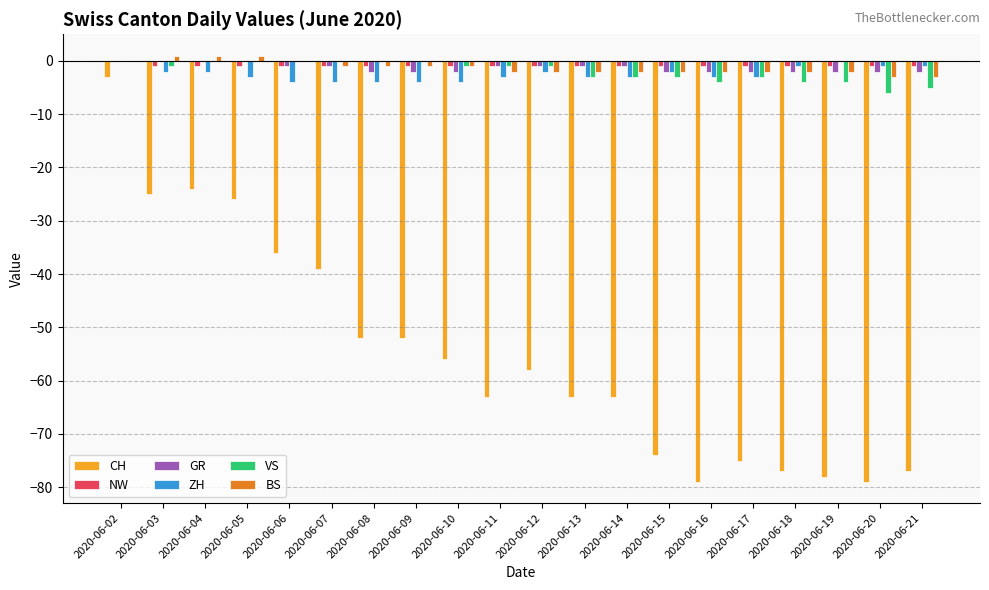

Count the VS values in the range -3 to 0.

15